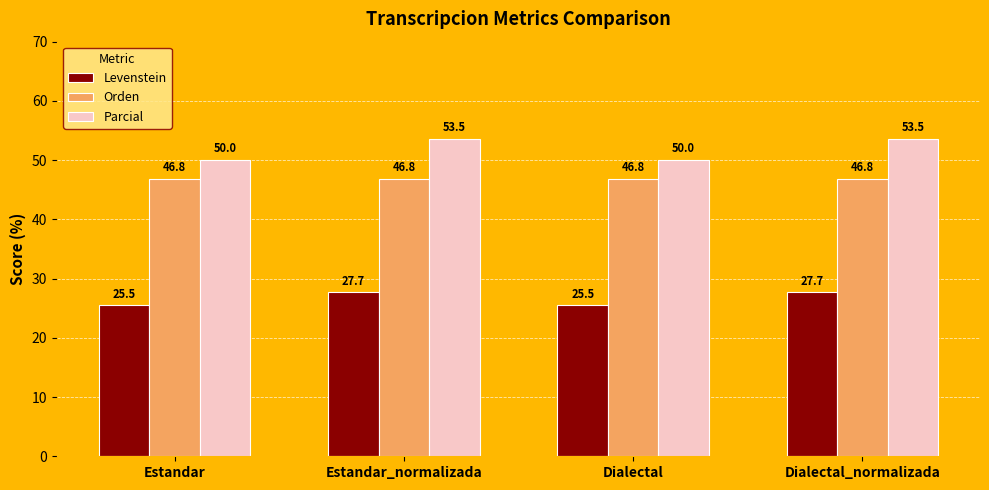

Rank the series by their average value, from lowest to highest.

Levenstein, Orden, Parcial